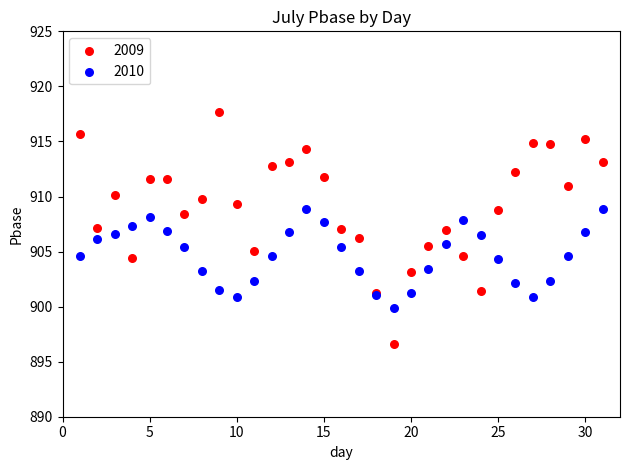

What is the X range (max minus min) for the scatter plot?

30.0